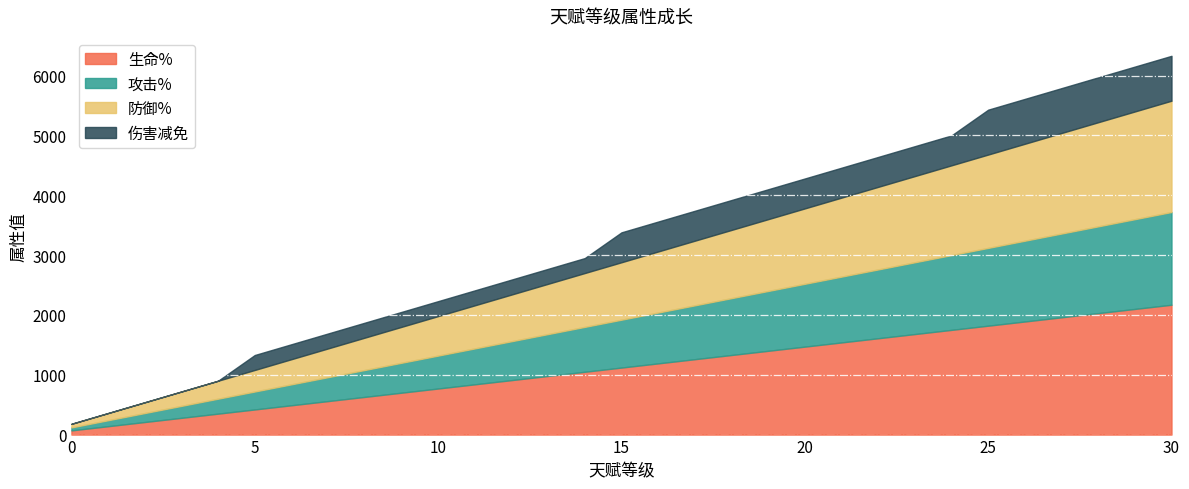

What are all the series names shown in the legend?

生命%, 攻击%, 防御%, 伤害减免